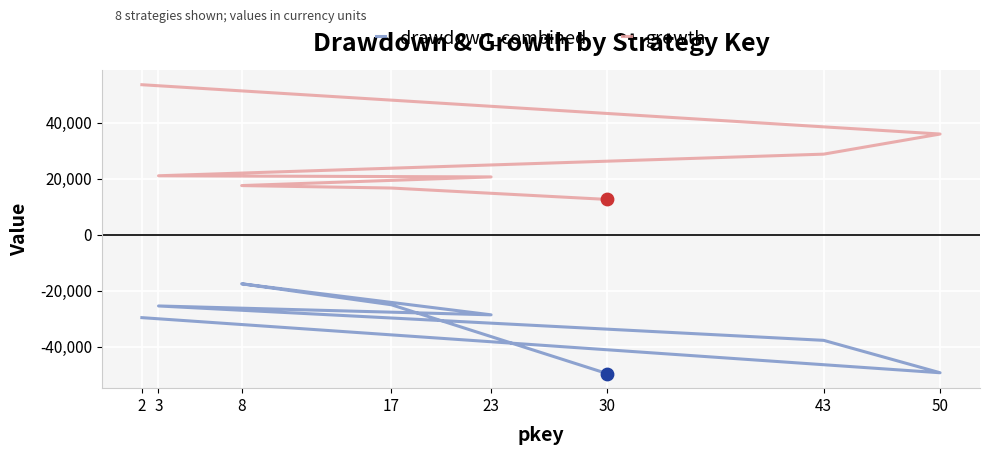

What is the total value across all series at 30?

-37099.4